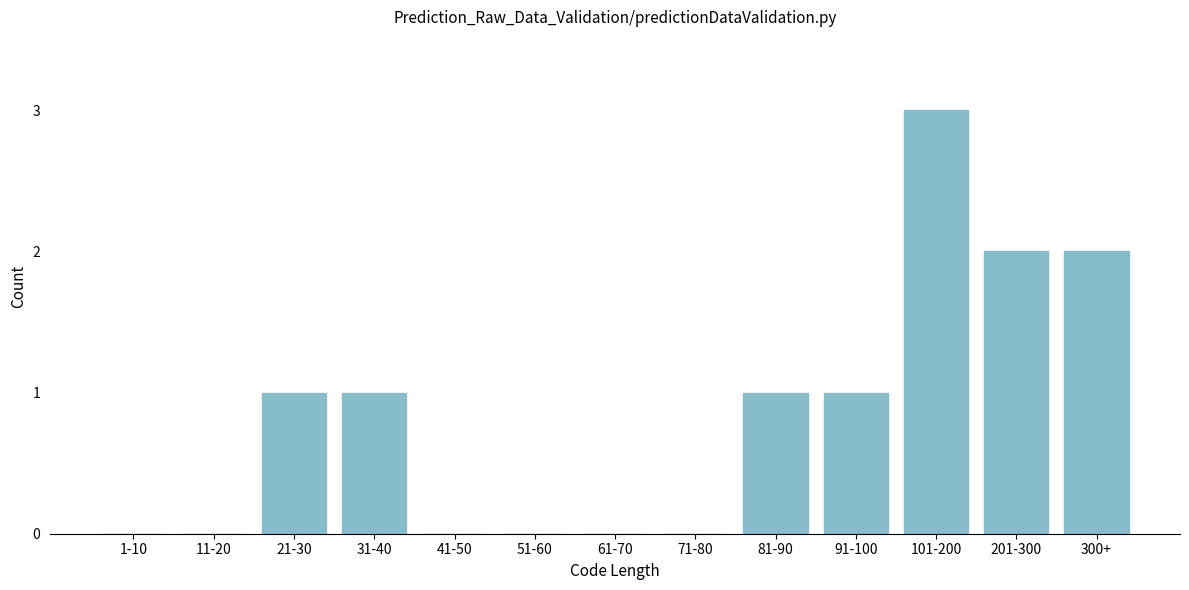

Reading left to right, list all the values displayed in this chart.

1-10=0	11-20=0	21-30=1	31-40=1	41-50=0	51-60=0	61-70=0	71-80=0	81-90=1	91-100=1	101-200=3	201-300=2	300+=2